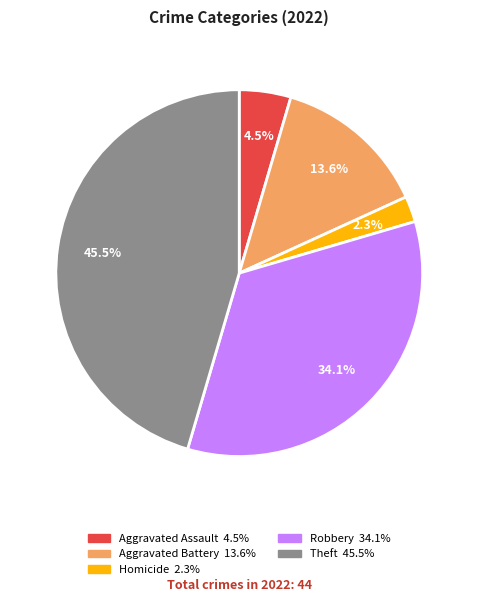

Does any single category account for the majority?

No